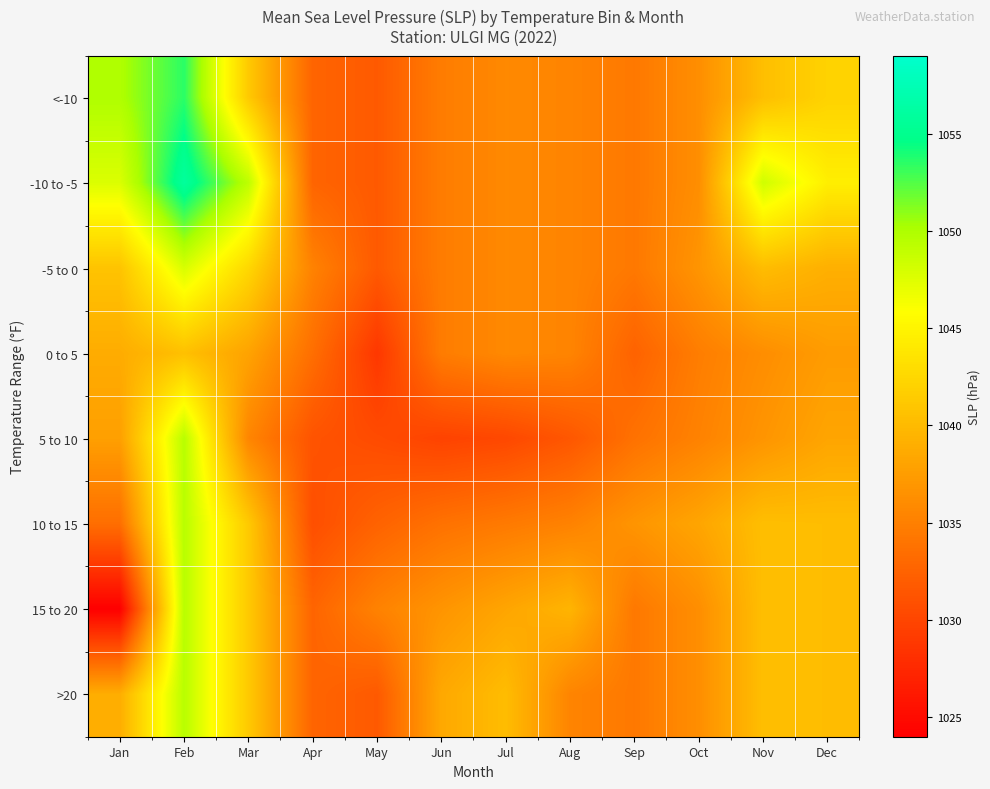

Reading left to right, transcribe all the data shown in this chart.

<-10: Jan=1049.9	Feb=1053.5	Mar=1041.3	Apr=1032.7	May=1031.8	Jun=1034.7	Jul=1035.8	Aug=1035.4	Sep=1034.4	Oct=1036.2	Nov=1040.4	Dec=1042.1
-10 to -5: Jan=1047.7	Feb=1055.9	Mar=1049.2	Apr=1032.7	May=1031.8	Jun=1034.7	Jul=1035.8	Aug=1035.4	Sep=1034.4	Oct=1036.2	Nov=1048.3	Dec=1044.5
-5 to 0: Jan=1040.8	Feb=1047.9	Mar=1042.5	Apr=1035.2	May=1031.8	Jun=1034.7	Jul=1035.8	Aug=1035.4	Sep=1034.4	Oct=1036.8	Nov=1040.2	Dec=1039.1
0 to 5: Jan=1038.8	Feb=1040.5	Mar=1038.0	Apr=1033.5	May=1028.8	Jun=1034.7	Jul=1035.8	Aug=1035.4	Sep=1032.5	Oct=1034.8	Nov=1036.2	Dec=1037.4
5 to 10: Jan=1037.7	Feb=1049.5	Mar=1035.5	Apr=1031.2	May=1030.5	Jun=1029.8	Jul=1030.2	Aug=1031.5	Sep=1033.8	Oct=1035.2	Nov=1036.8	Dec=1038.2
10 to 15: Jan=1033.5	Feb=1049.5	Mar=1041.3	Apr=1030.8	May=1032.5	Jun=1033.8	Jul=1034.5	Aug=1035.2	Sep=1036.8	Oct=1038.2	Nov=1040.4	Dec=1040.3
15 to 20: Jan=1024.0	Feb=1049.5	Mar=1041.3	Apr=1032.7	May=1035.2	Jun=1036.8	Jul=1038.2	Aug=1039.5	Sep=1034.4	Oct=1036.2	Nov=1040.4	Dec=1040.3
>20: Jan=1038.9	Feb=1049.5	Mar=1041.3	Apr=1032.7	May=1031.8	Jun=1038.5	Jul=1040.2	Aug=1035.4	Sep=1034.4	Oct=1036.2	Nov=1040.4	Dec=1040.3